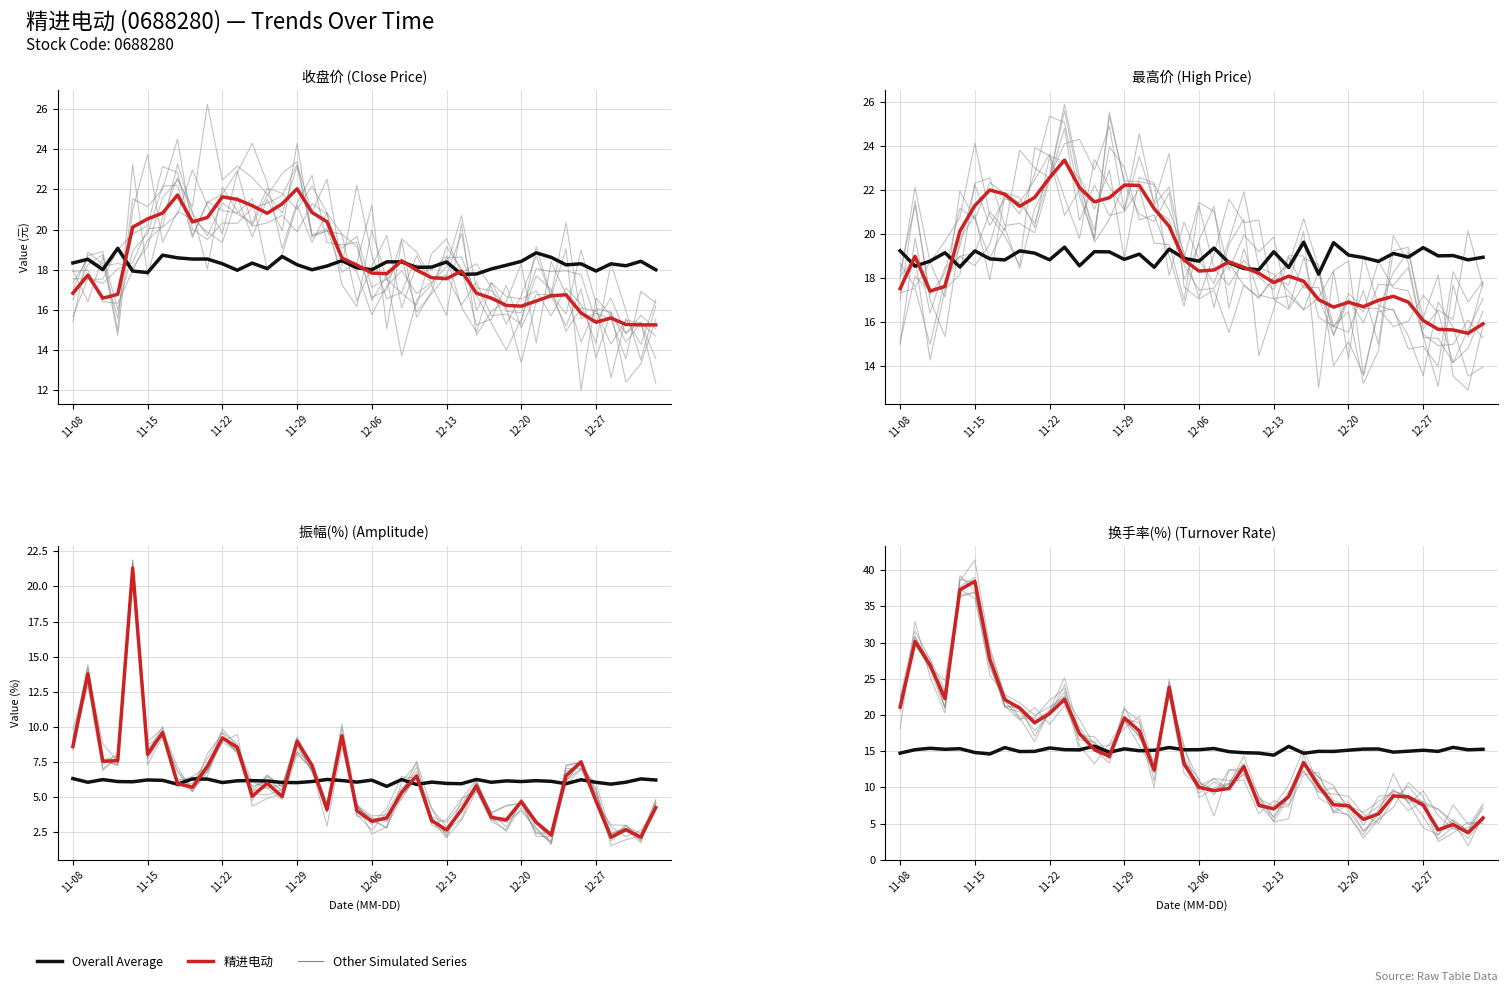

At which label does 精进电动 first exceed 13?

11-08